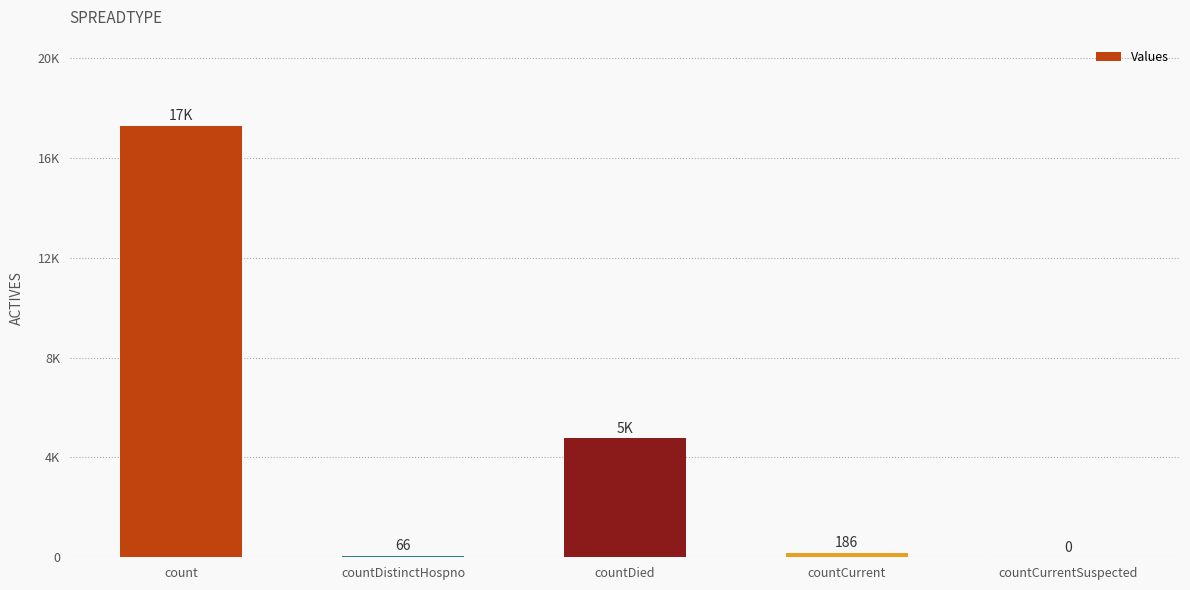

What value does the data have at countDied, to the nearest 50?

4750